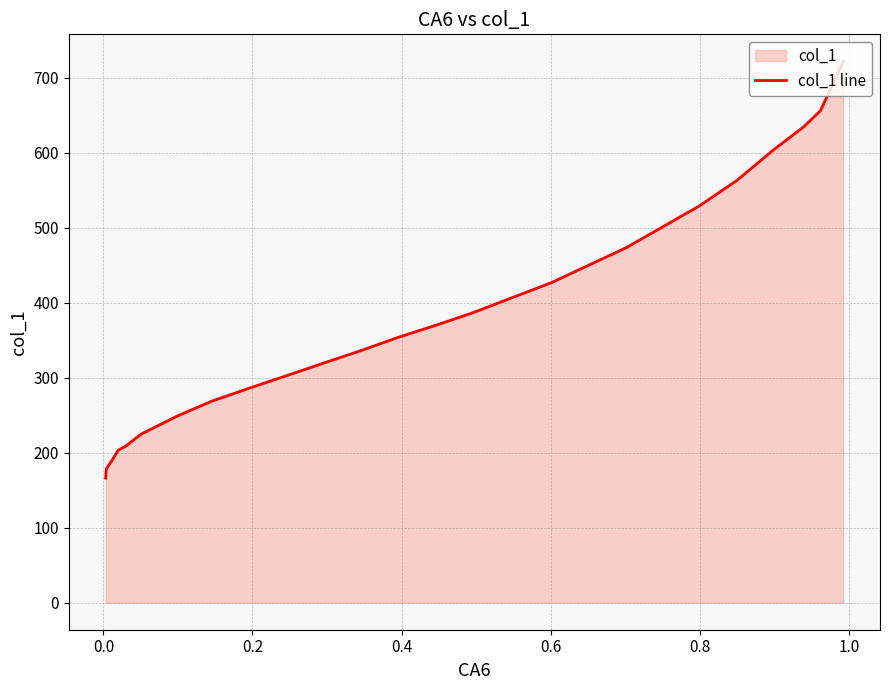

What is the minimum value shown in the chart?

166.2